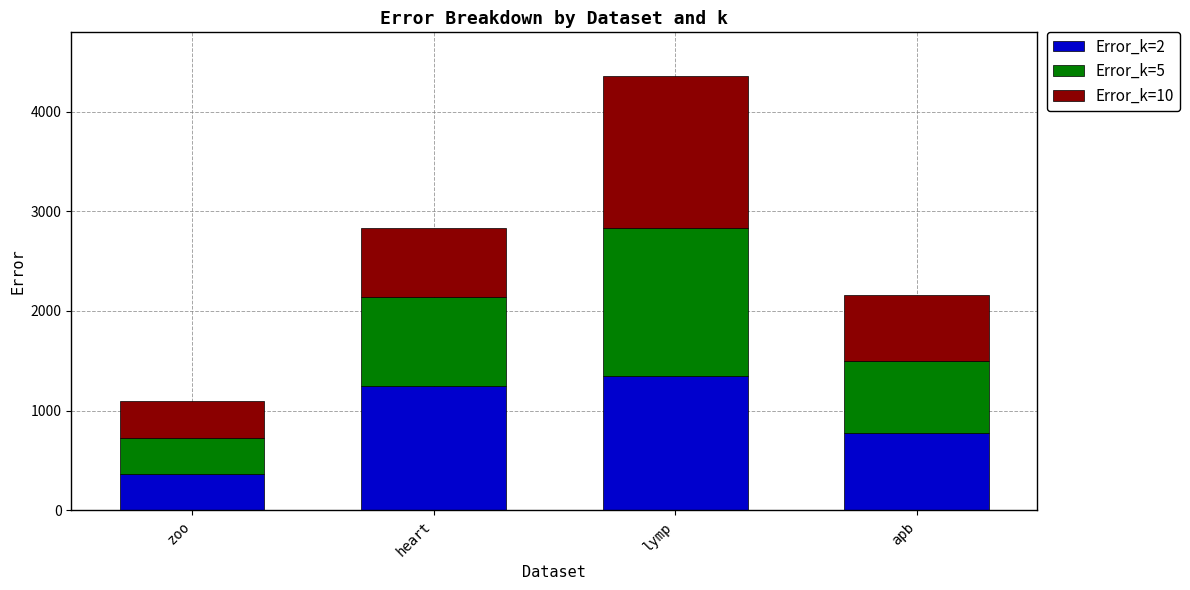

What is the difference between the maximum and minimum values in the Error_k=2 series?

985